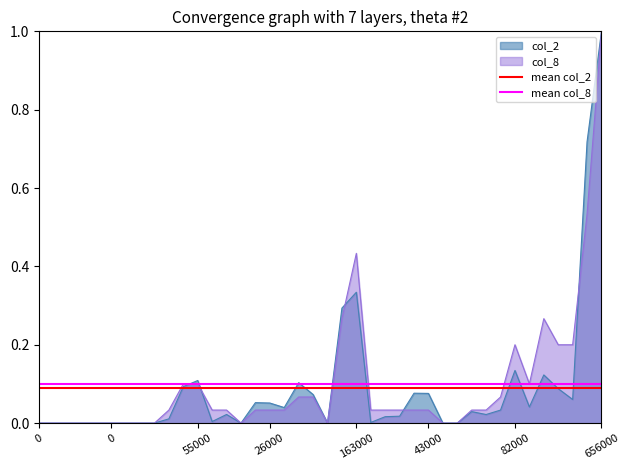

What is the total value across all series at 0?

0.2